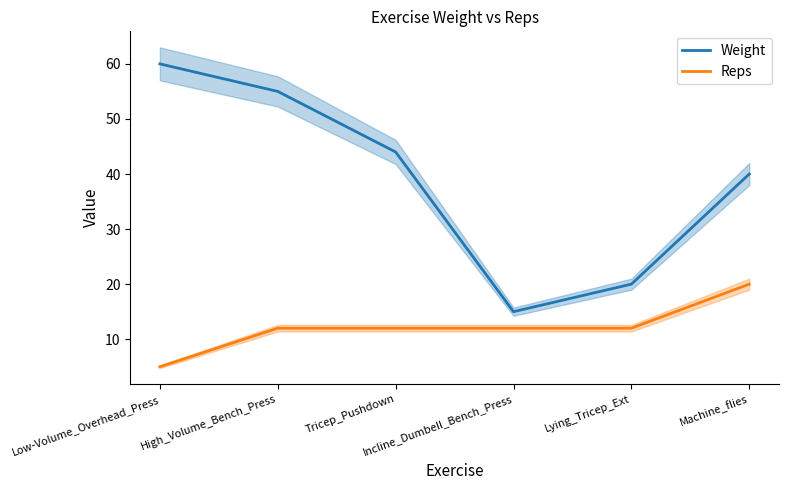

Which series has the largest range (max minus min)?

Weight